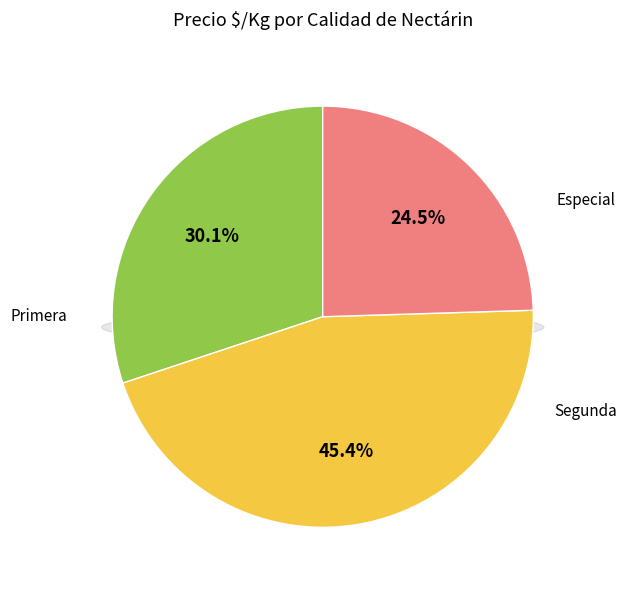

Is there a majority slice in this chart?

No